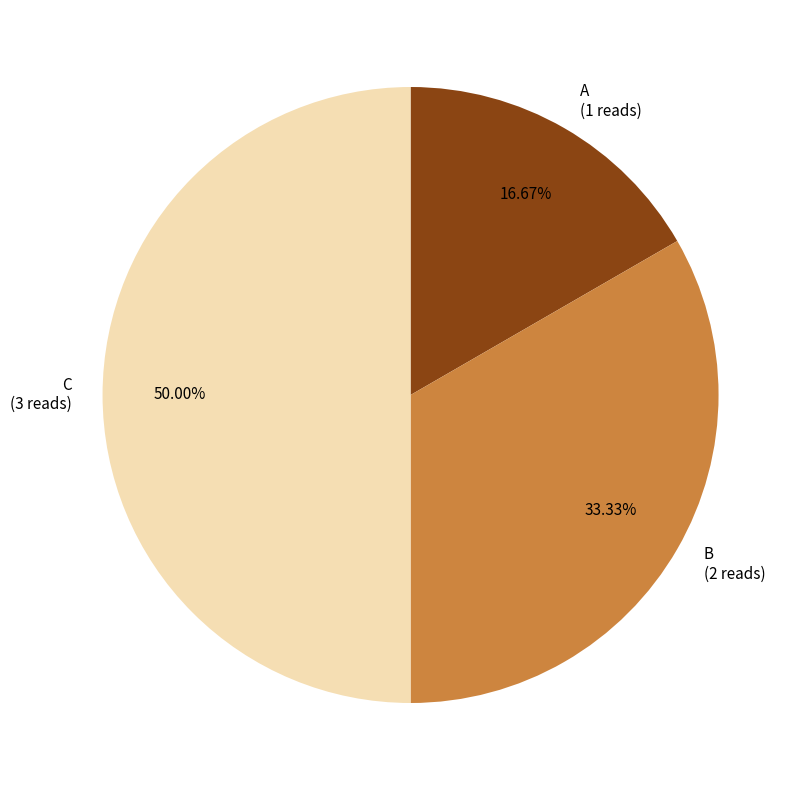

How many slices are in this pie chart?

3